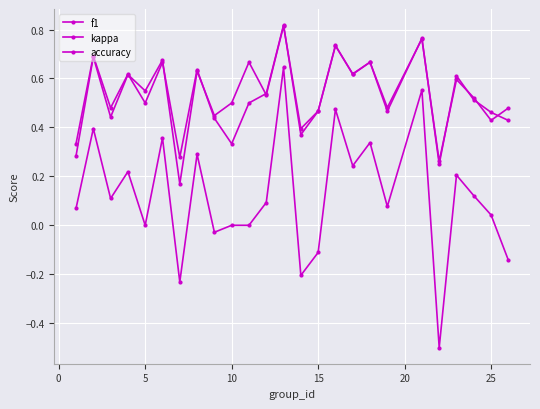

How many interior local valleys does the kappa series have?

8